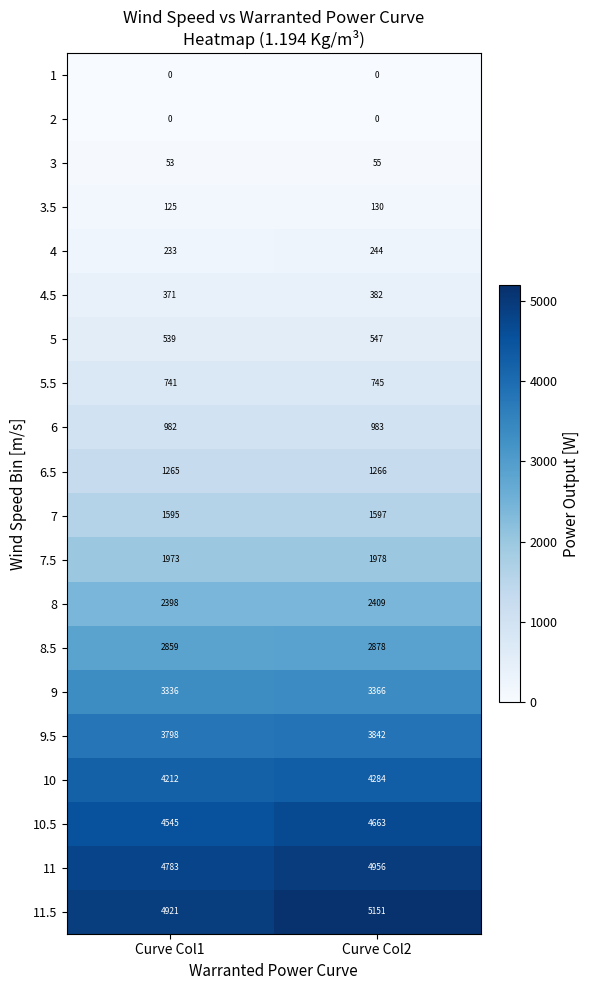

Rank the categories by 11 value from highest to lowest.

Curve Col2, Curve Col1